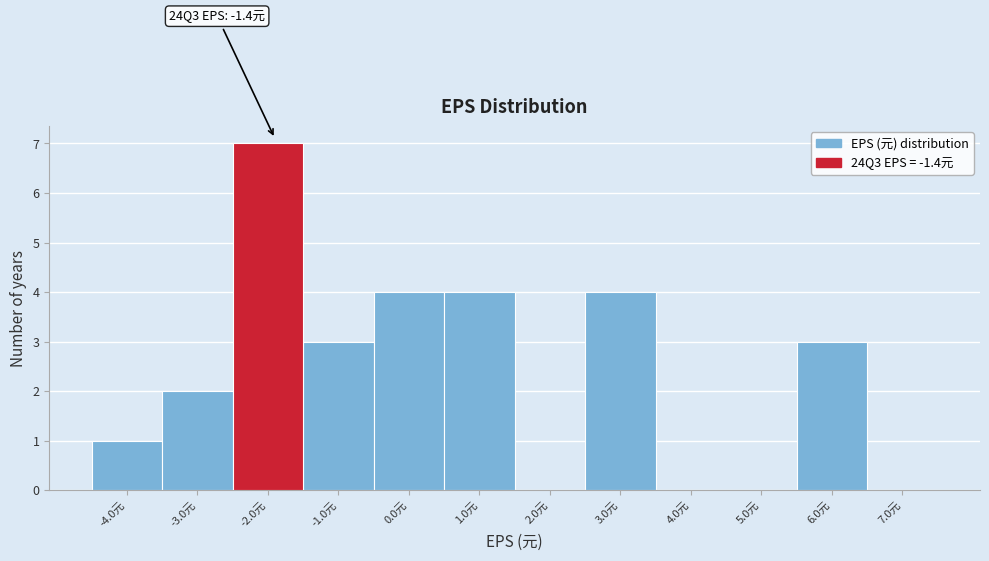

Reading left to right, what are all the values shown in this chart?

-4.0元=1	-3.0元=2	-2.0元=7	-1.0元=3	0.0元=4	1.0元=4	2.0元=0	3.0元=4	4.0元=0	5.0元=0	6.0元=3	7.0元=0